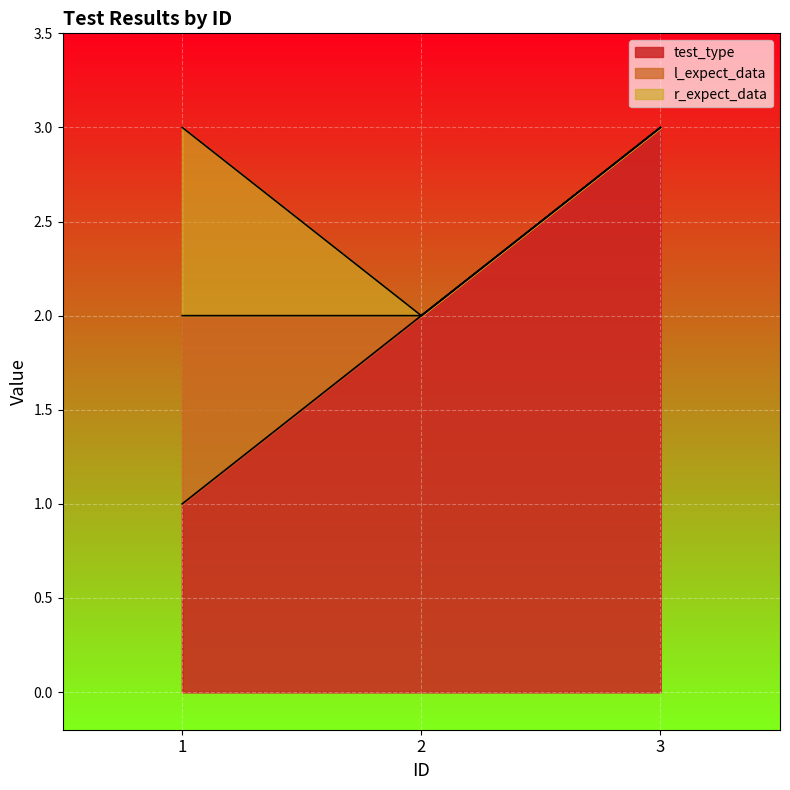

What is the difference between the maximum and second lowest values in the test_type series?

1